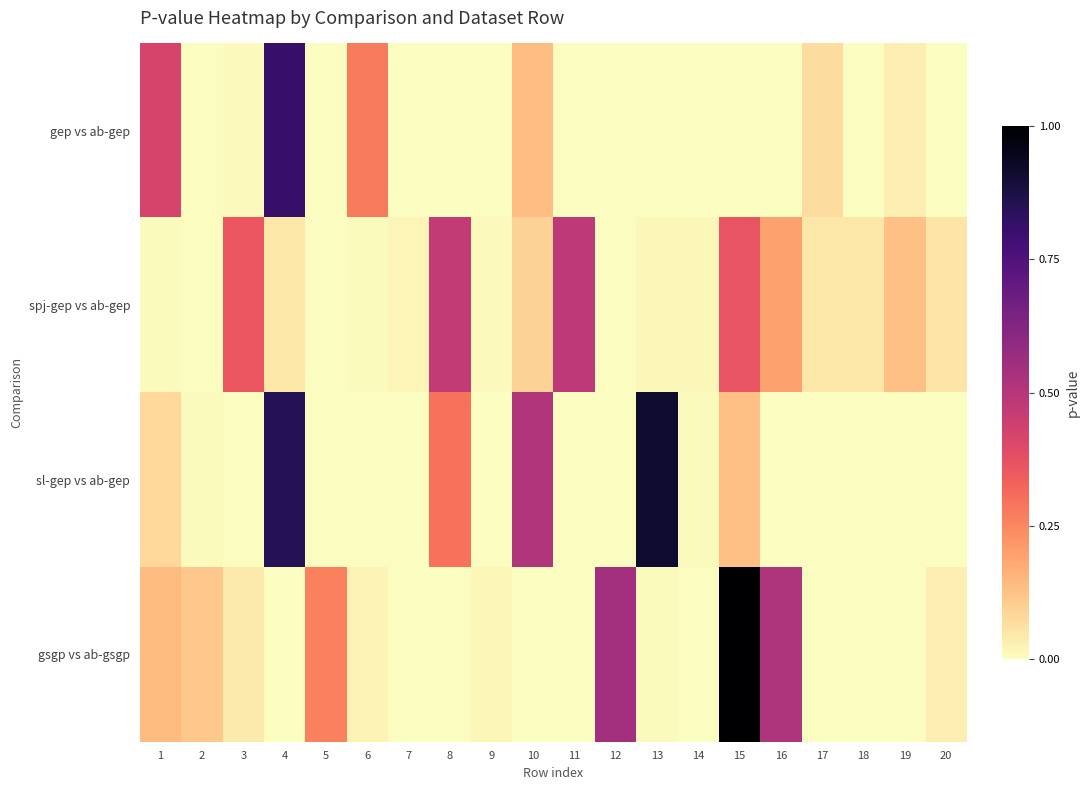

Count the number of categories in the chart.

20